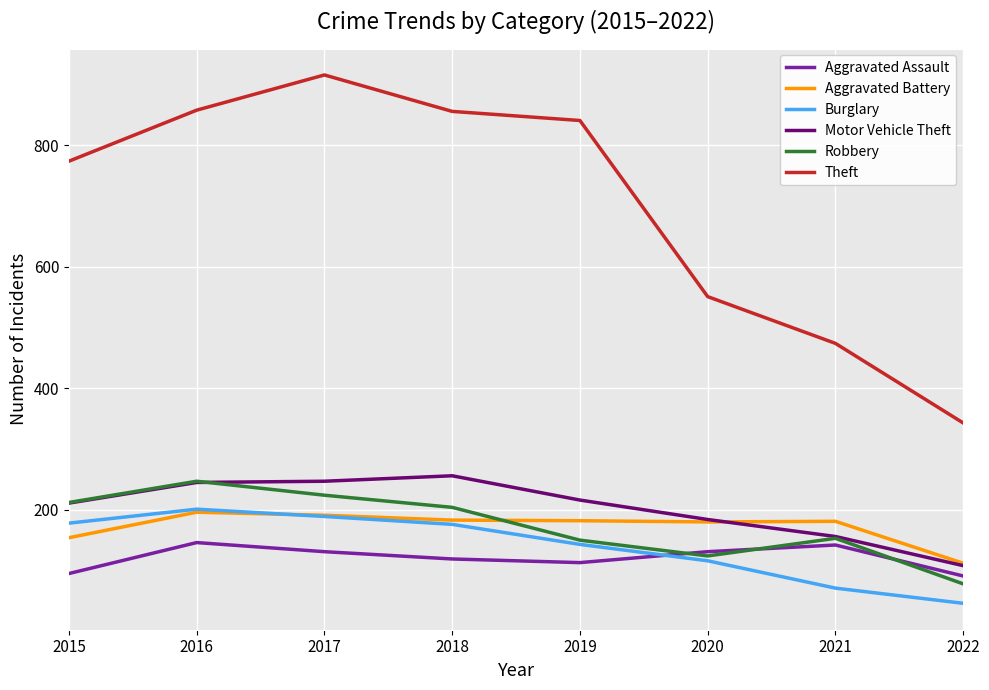

How many lines are shown in the chart?

6